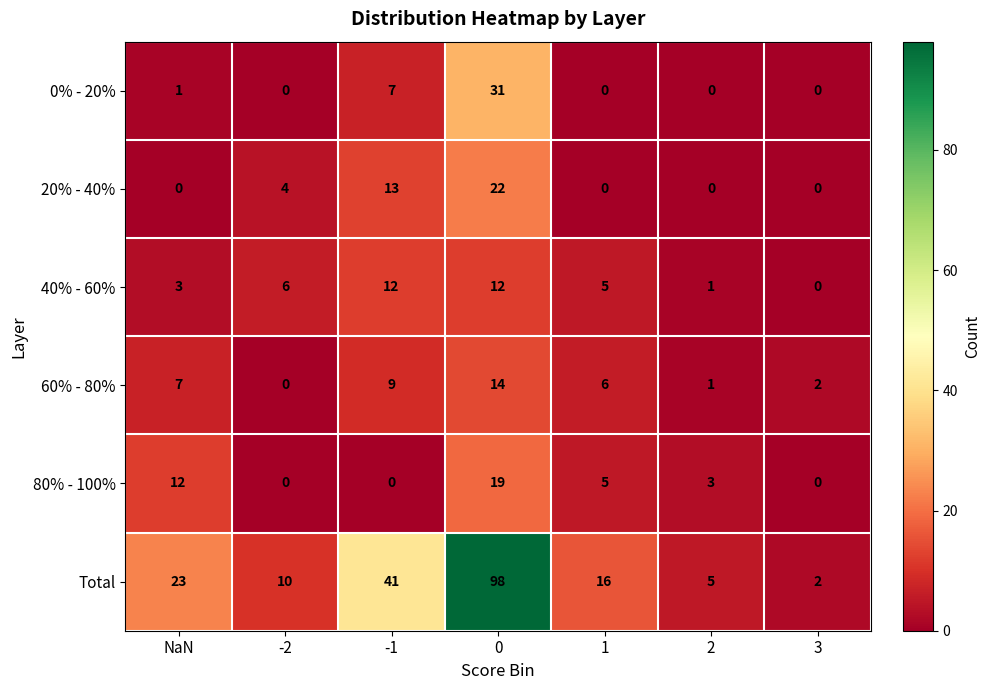

Count the number of data series in this chart.

6